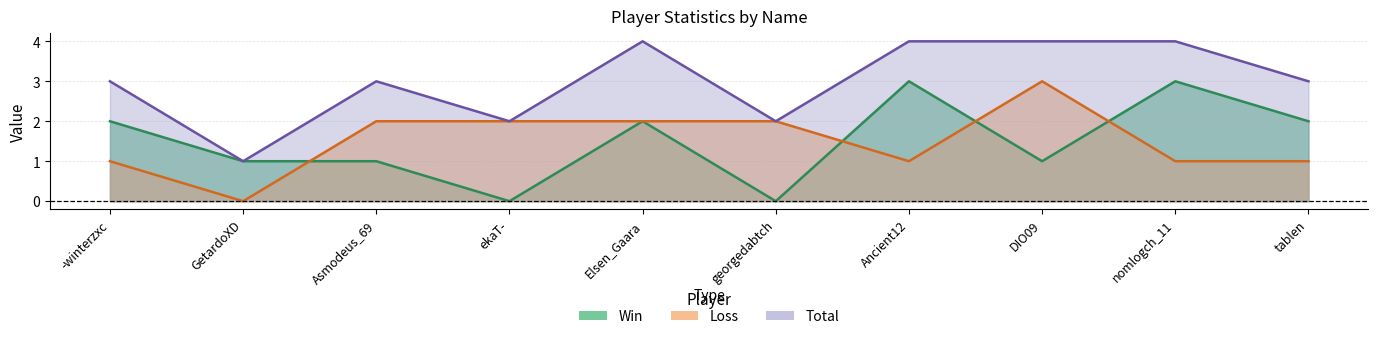

Between georgedabtch and tablen, which series saw the biggest shift?

Win